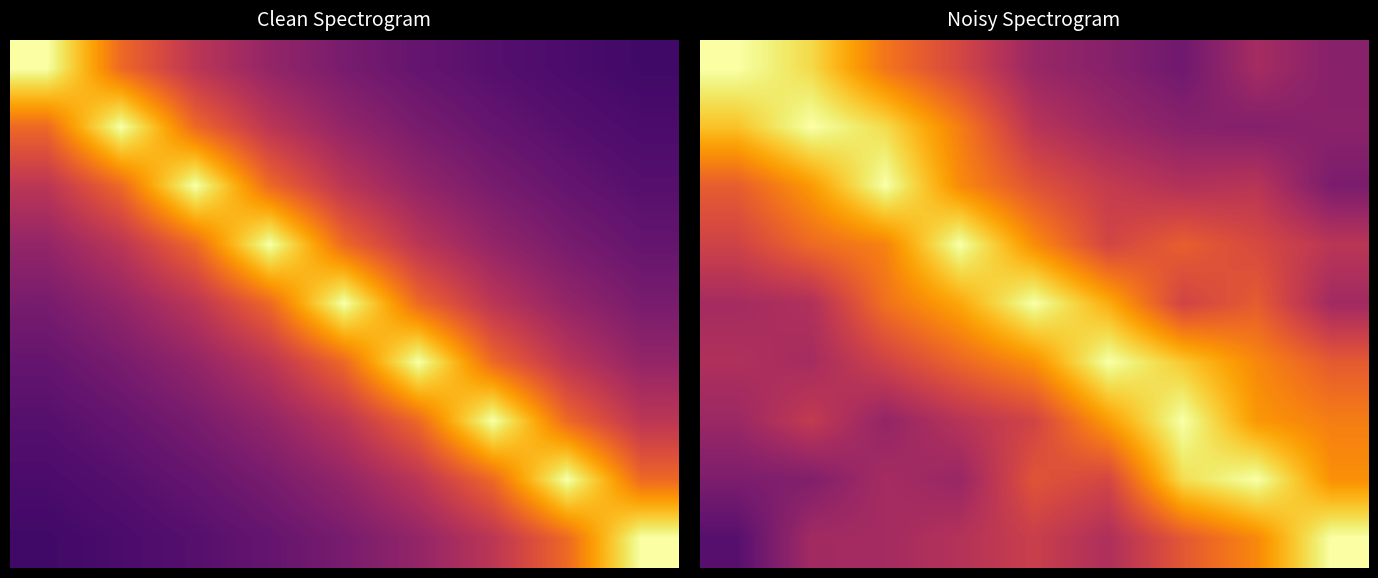

What is the total value across all series at 0?

5.0